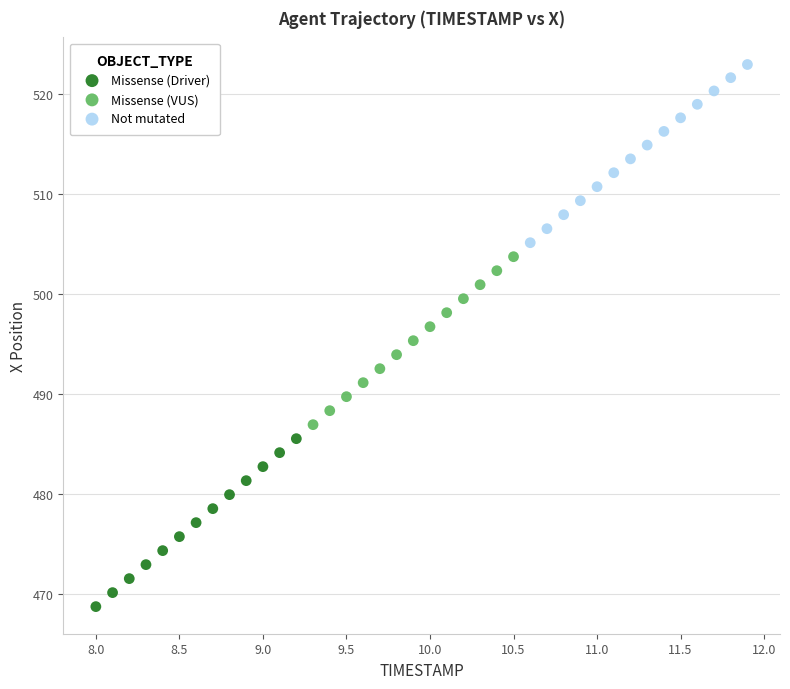

Which series contains the lowest Y value?

Missense (Driver)